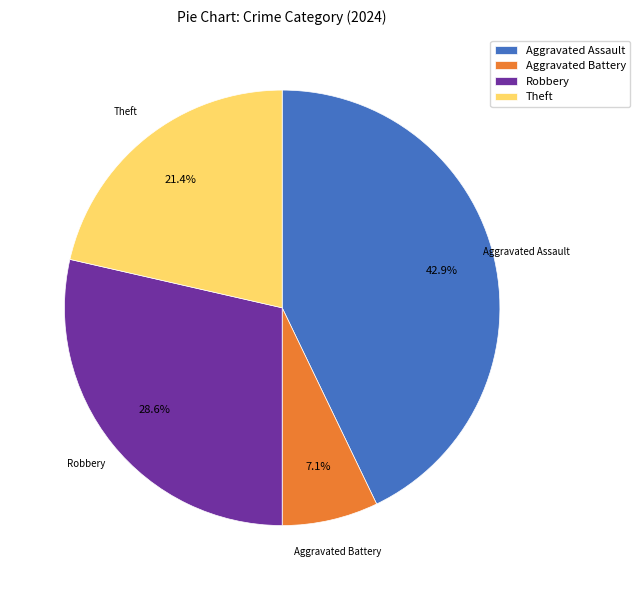

Which category has the smallest portion of the pie?

Aggravated Battery